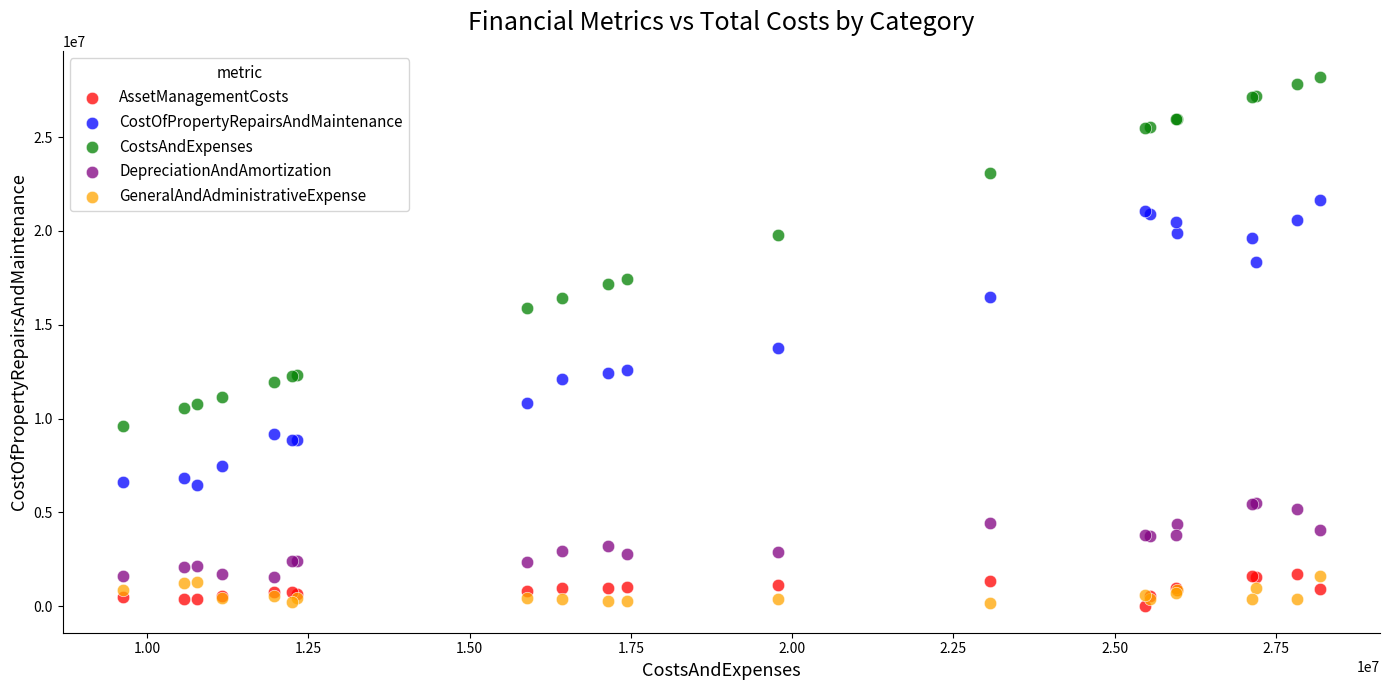

Which series reaches the maximum Y coordinate?

CostsAndExpenses